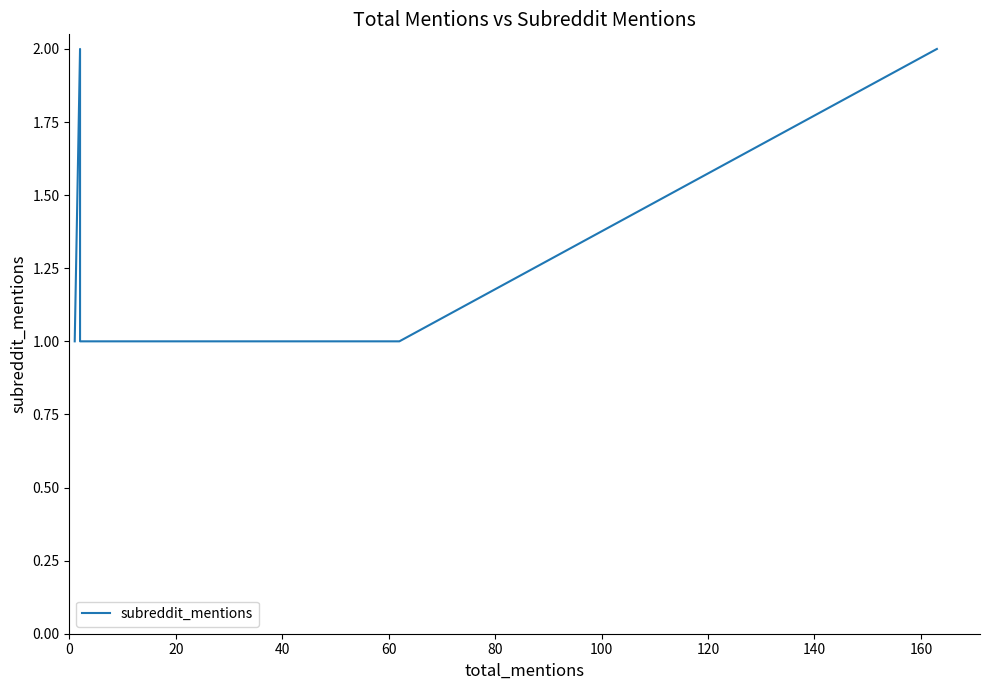

Count the values in the range 1 to 2.

14